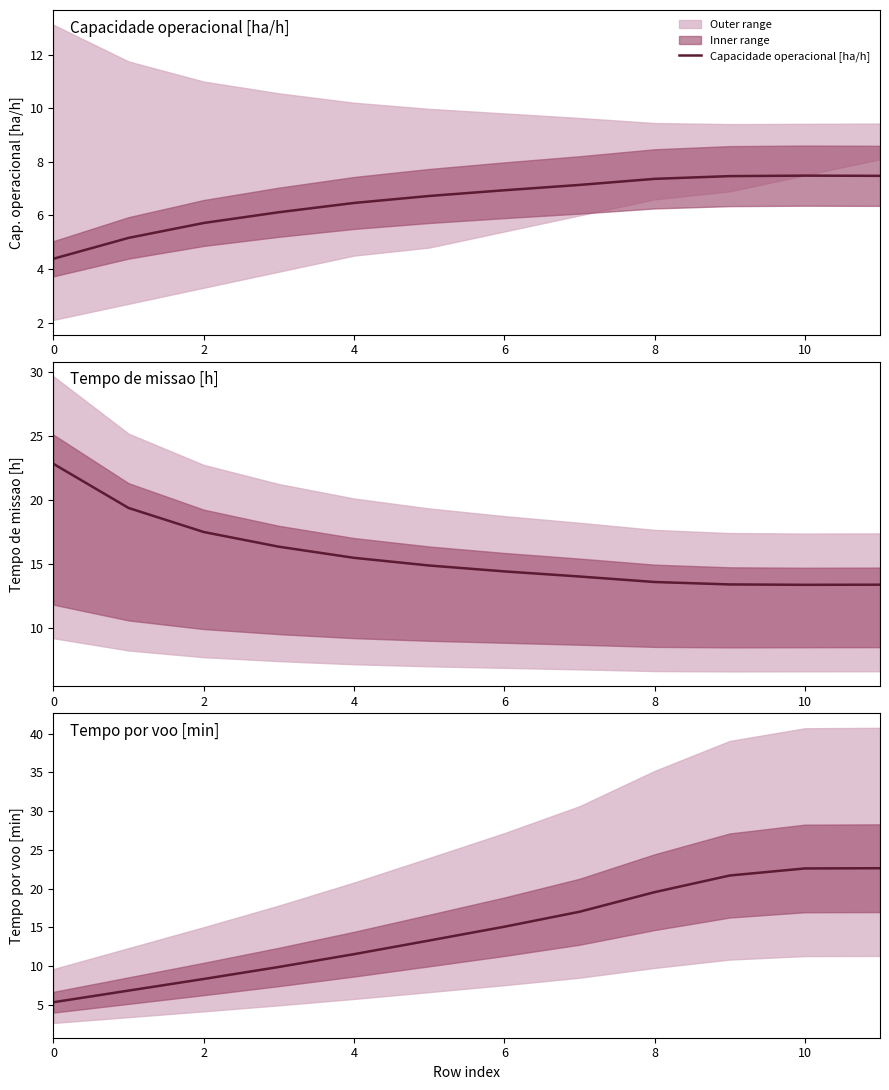

In Capacidade operacional [ha/h], how many points are higher than both neighbors (excluding endpoints)?

1